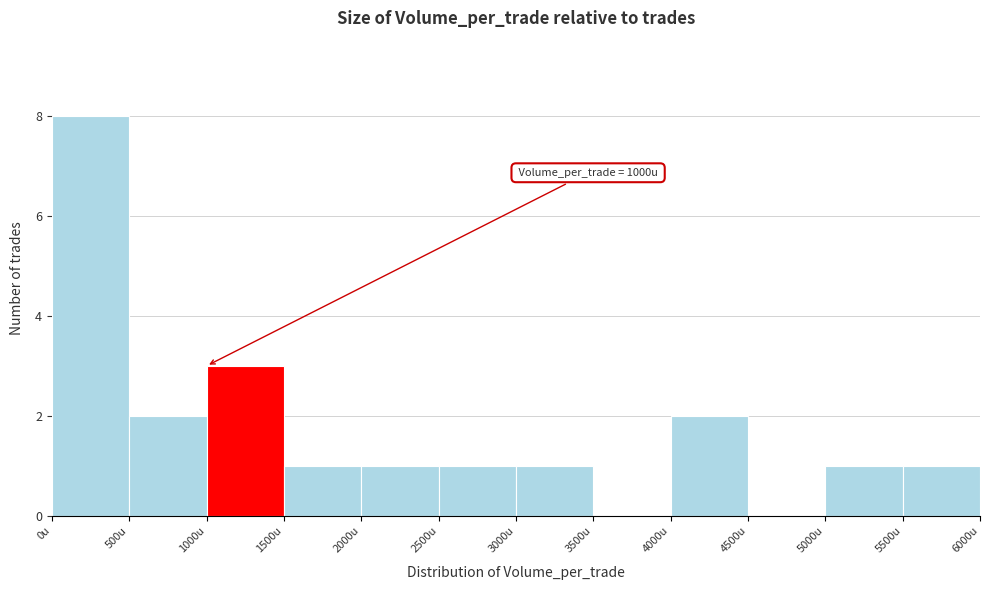

Over which range of the x-axis is the bar tallest?

0 to 500